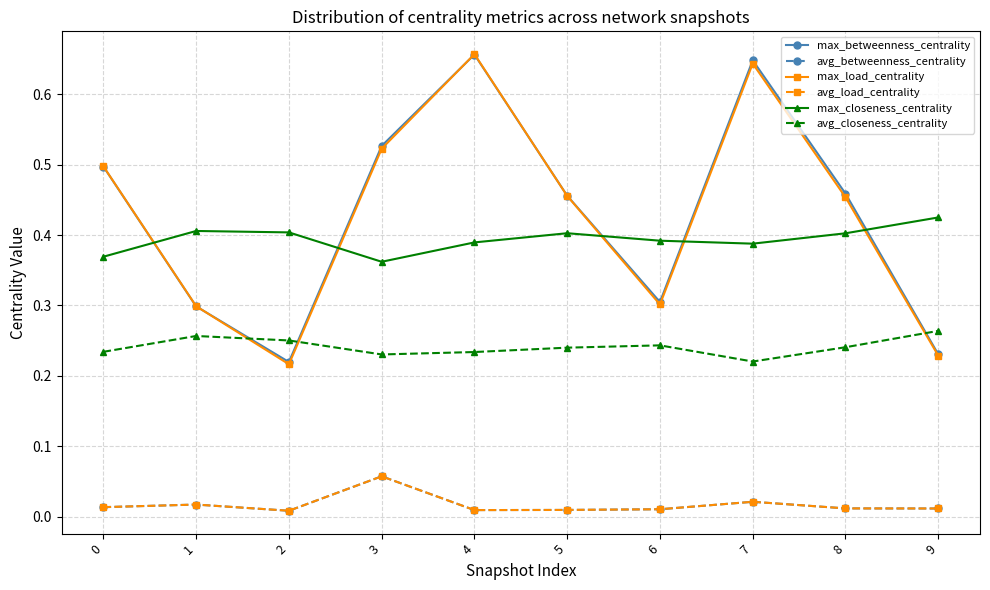

At which category is the sum across all series the highest?

4